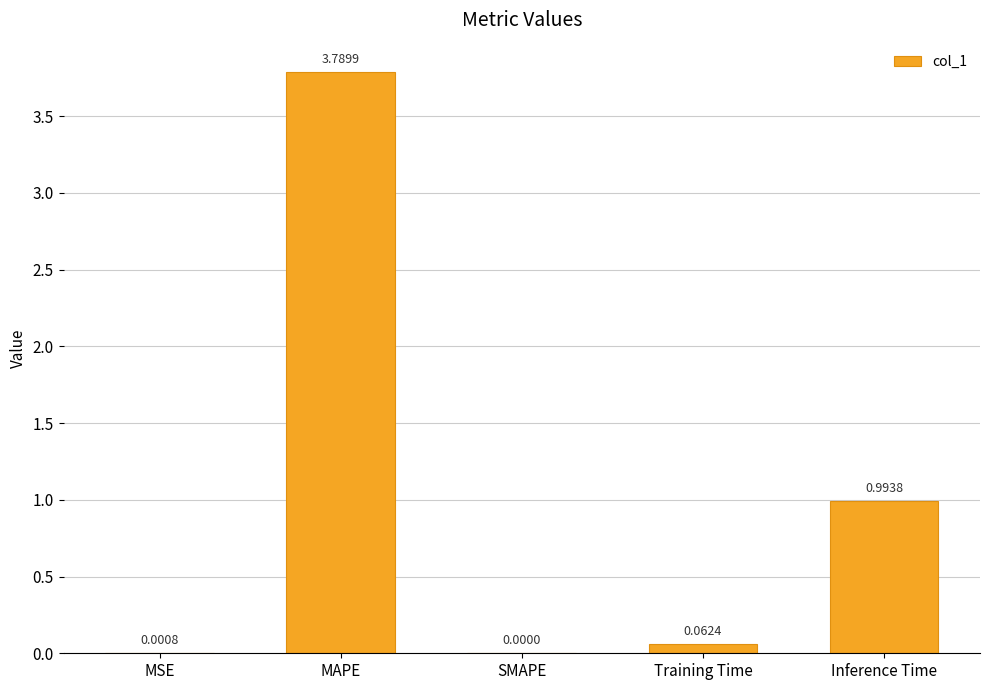

At which category does the chart reach its peak across all series?

MAPE